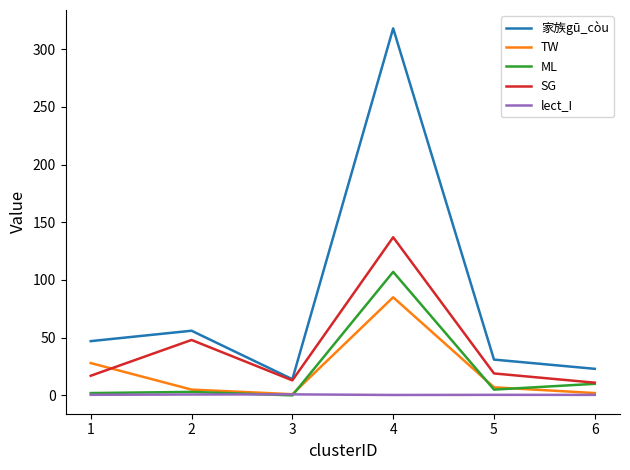

Which series has the largest total across all categories?

家族gū_còu